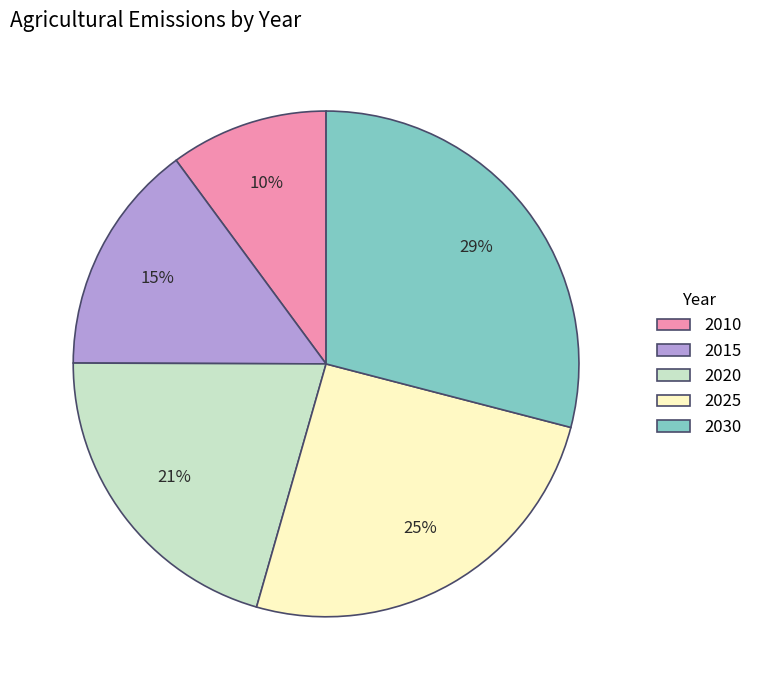

True or false: 2010 accounts for 10% of the total.

True